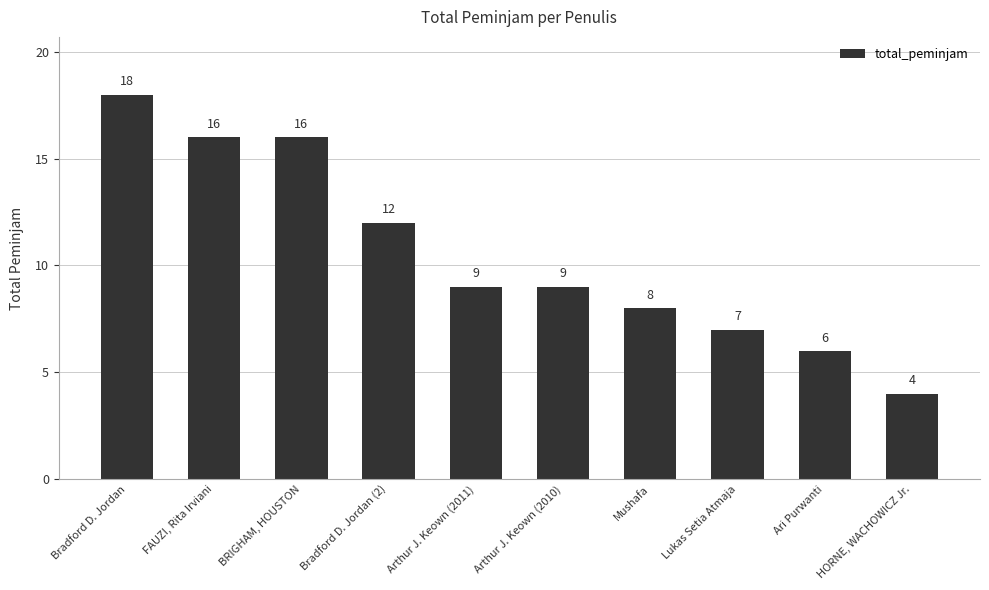

What is the approximate value at Mushafa, to the nearest 5?

10